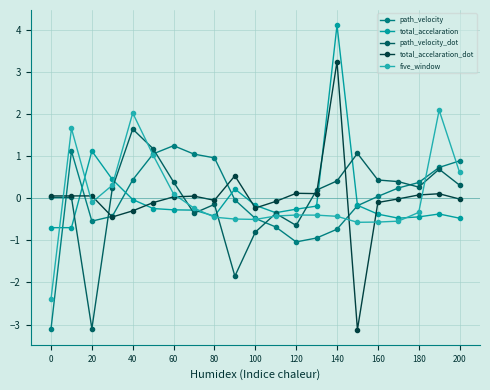

Reading right to left, transcribe all the data shown in this chart.

path_velocity: 0.9	0.7	0.4	0.2	0.0	-0.2	-0.7	-0.9	-1.0	-0.7	-0.5	-0.0	1.0	1.0	1.3	1.1	0.4	-0.4	-0.5	1.1	-3.1
total_accelaration: -0.5	-0.4	-0.4	-0.5	-0.4	-0.2	4.1	-0.2	-0.3	-0.3	-0.2	0.2	-0.4	-0.3	-0.3	-0.2	-0.0	0.4	1.1	-0.7	-0.7
path_velocity_dot: 0.3	0.7	0.3	0.4	0.4	1.1	0.4	0.2	-0.6	-0.4	-0.8	-1.9	-0.1	-0.4	0.4	1.2	1.6	0.2	-3.1	0.0	0.0
total_accelaration_dot: -0.0	0.1	0.1	-0.0	-0.1	-3.1	3.2	0.1	0.1	-0.1	-0.2	0.5	-0.0	0.1	0.0	-0.1	-0.3	-0.4	0.1	0.1	0.1
five_window: 0.6	2.1	-0.3	-0.5	-0.6	-0.6	-0.4	-0.4	-0.4	-0.4	-0.5	-0.5	-0.4	-0.2	0.1	1.0	2.0	0.3	-0.1	1.7	-2.4